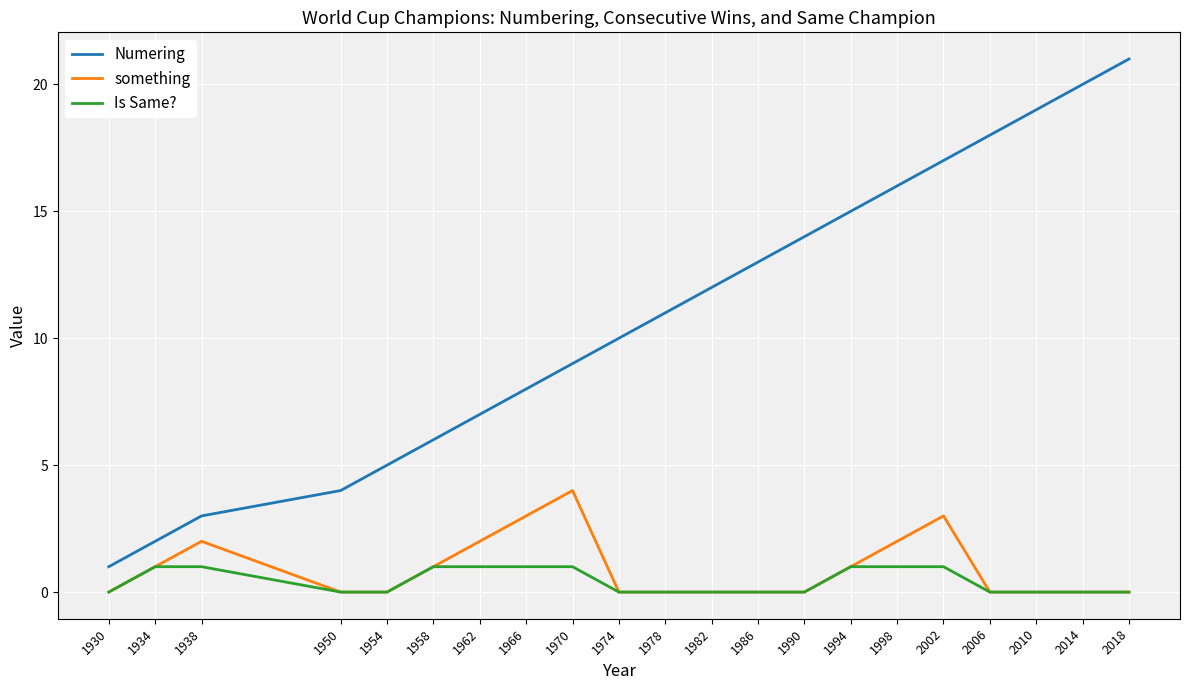

Is the value of Numering at 1994 greater than the value of Is Same? at 1938?

Yes